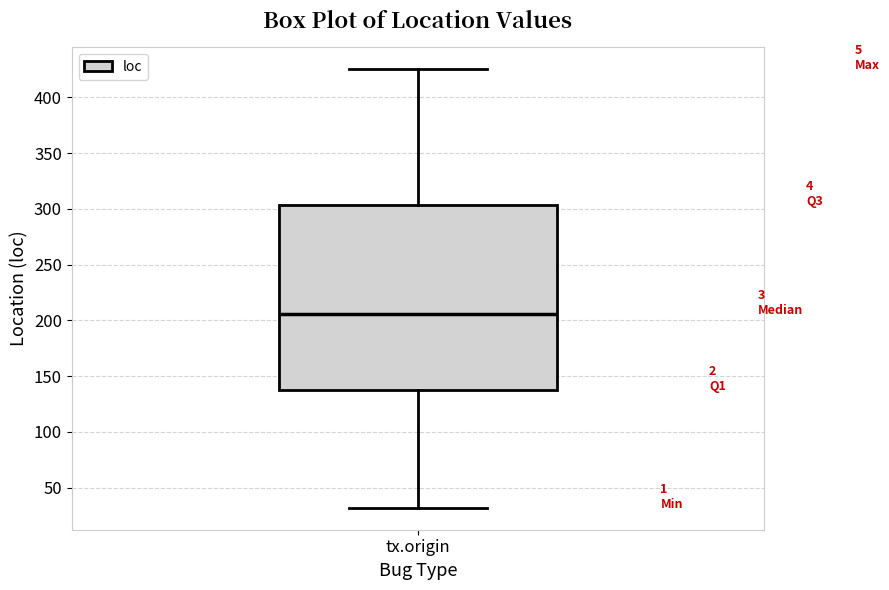

Read this box plot against the y-axis: the position of the median line, the range covered by the box, and the ends of both whiskers. The values are not printed on the chart, so give them approximately, as read against the axis.

median 205, box 140 to 305, whiskers 30 to 425